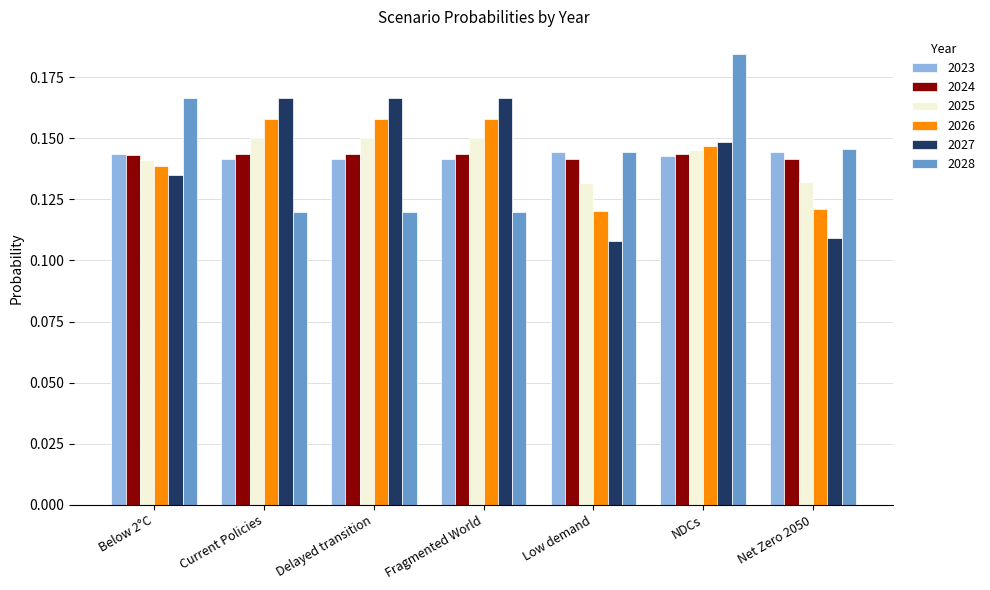

What are all the series names shown in the legend?

2023, 2024, 2025, 2026, 2027, 2028